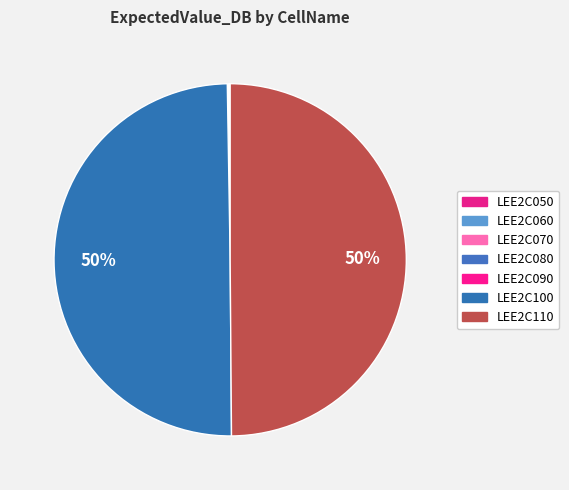

What is the smallest slice in the pie chart?

LEE2C050